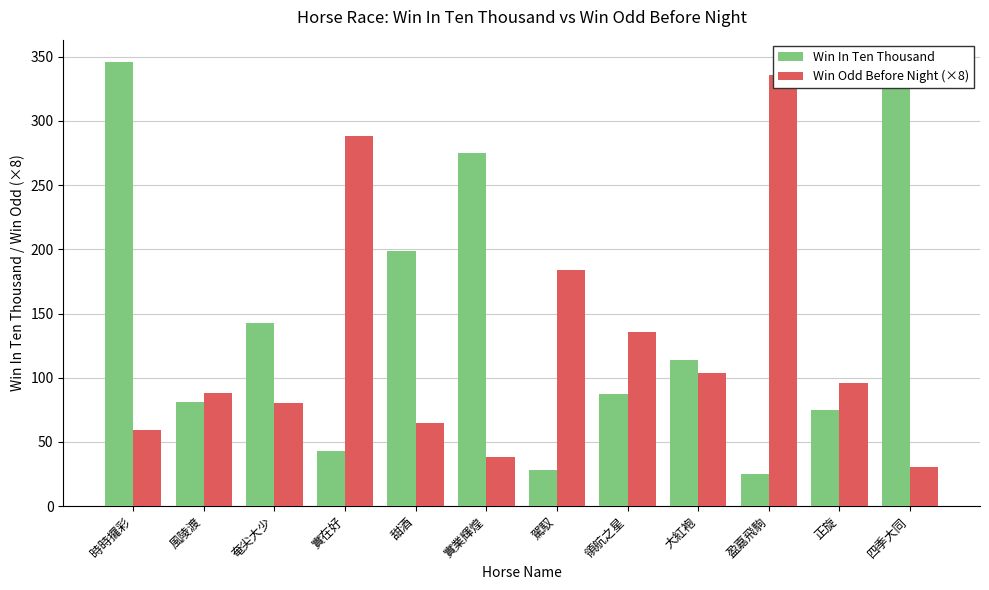

The value of Win Odd Before Night (×8) at 四季大同 is 30.4. True or false?

True